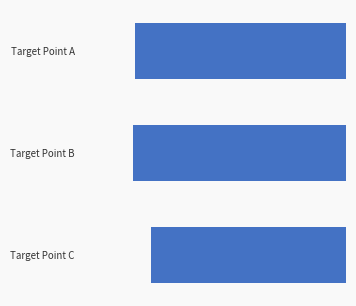

Where does the data first go above -67?

Target Point C